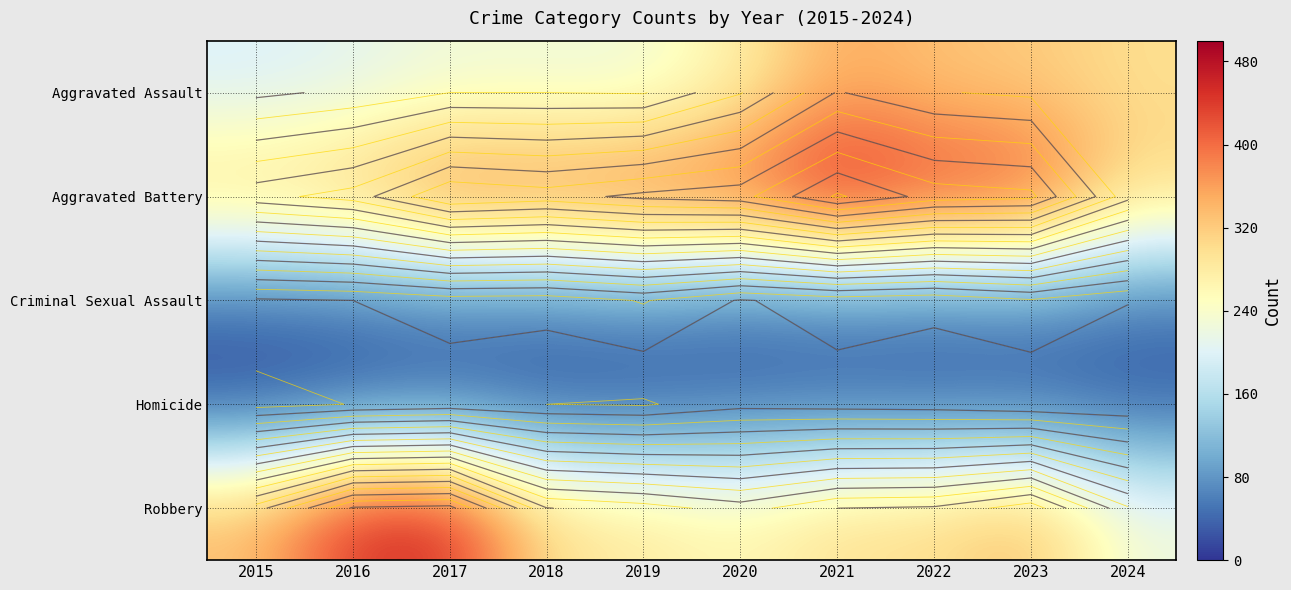

List the series in order of their peak value, lowest first.

Homicide, Criminal Sexual Assault, Aggravated Assault, Robbery, Aggravated Battery